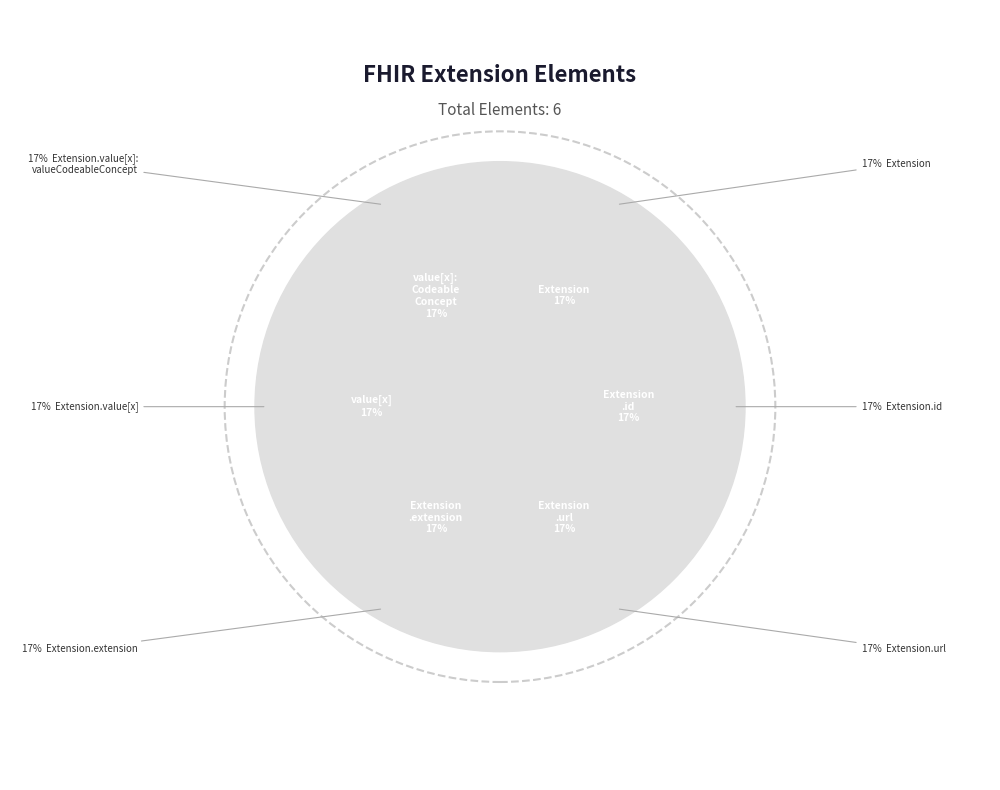

Which category has the smallest portion of the pie?

Extension